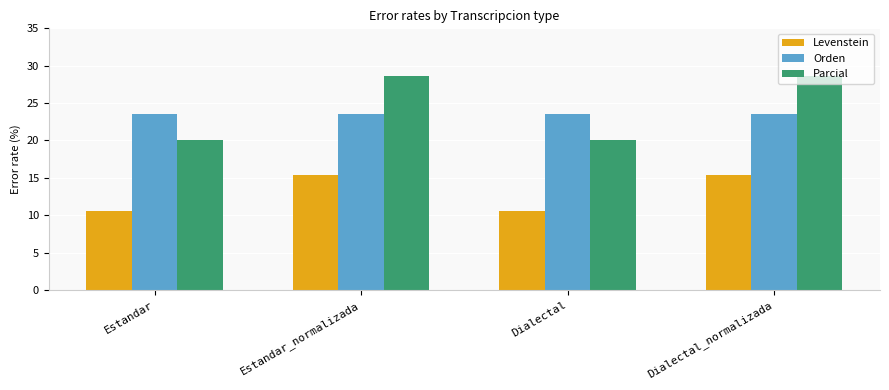

Which series has the largest range (max minus min)?

Parcial